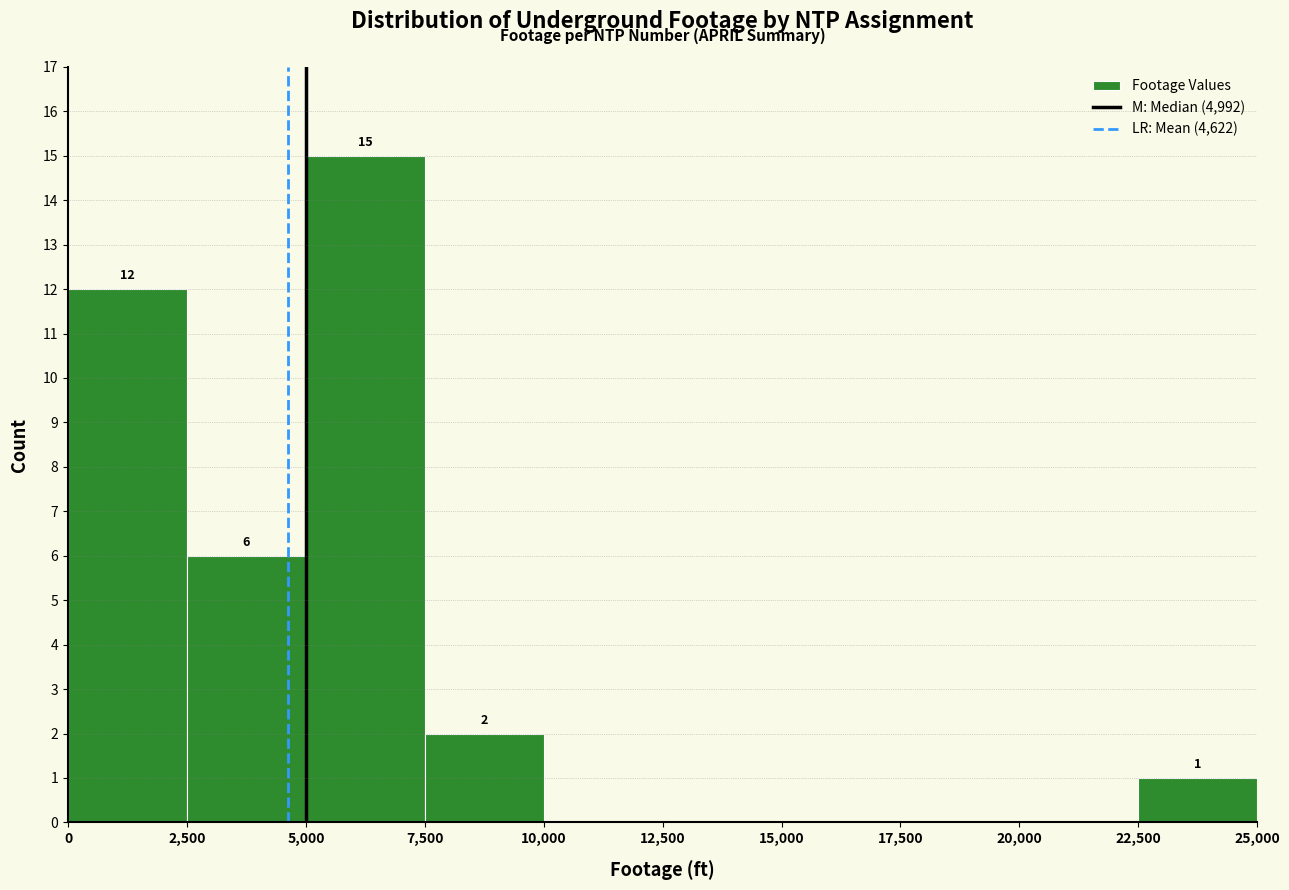

Over which range of the x-axis is the bar tallest?

5,000 to 7,500